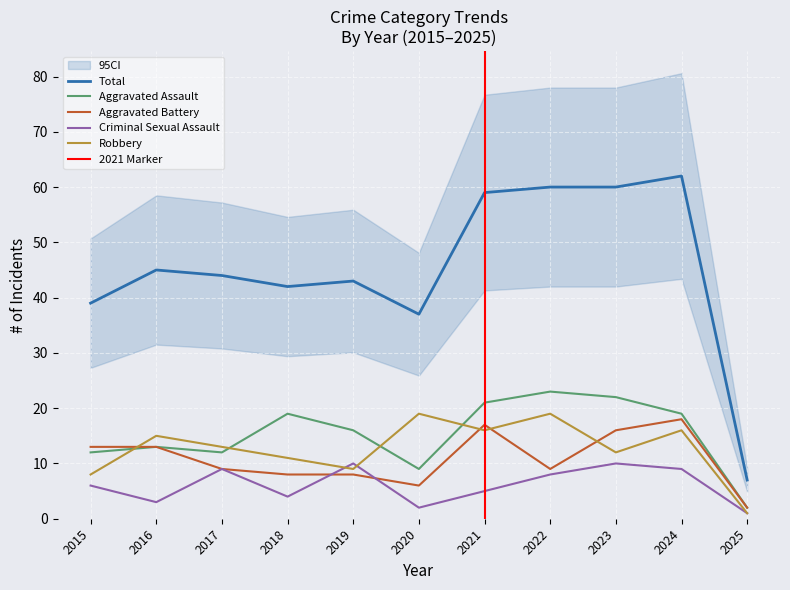

What is the total value across all series at 2022?

119